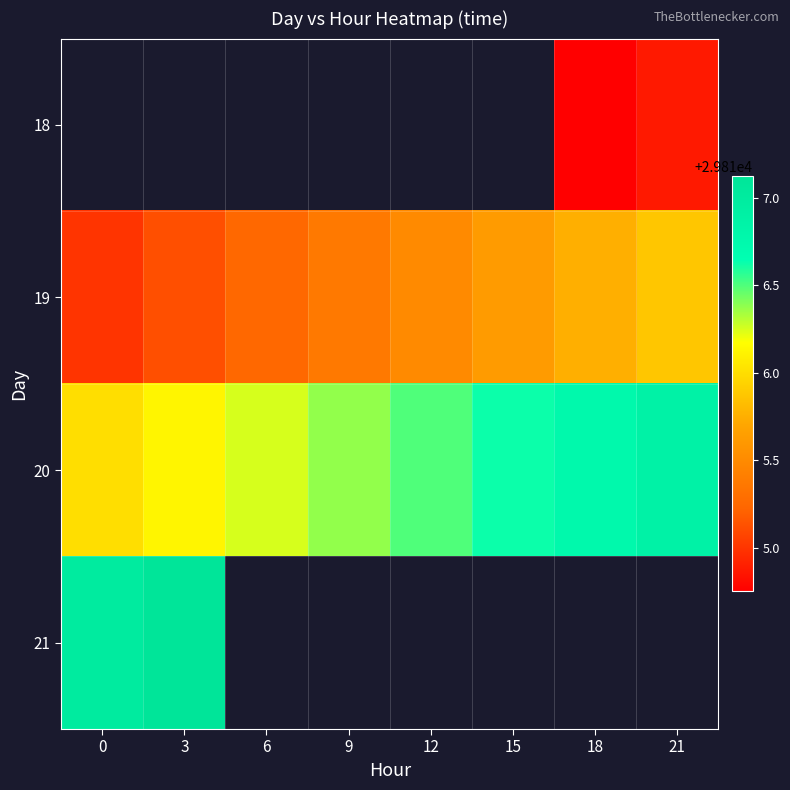

Which label corresponds to the largest value in the chart?

3